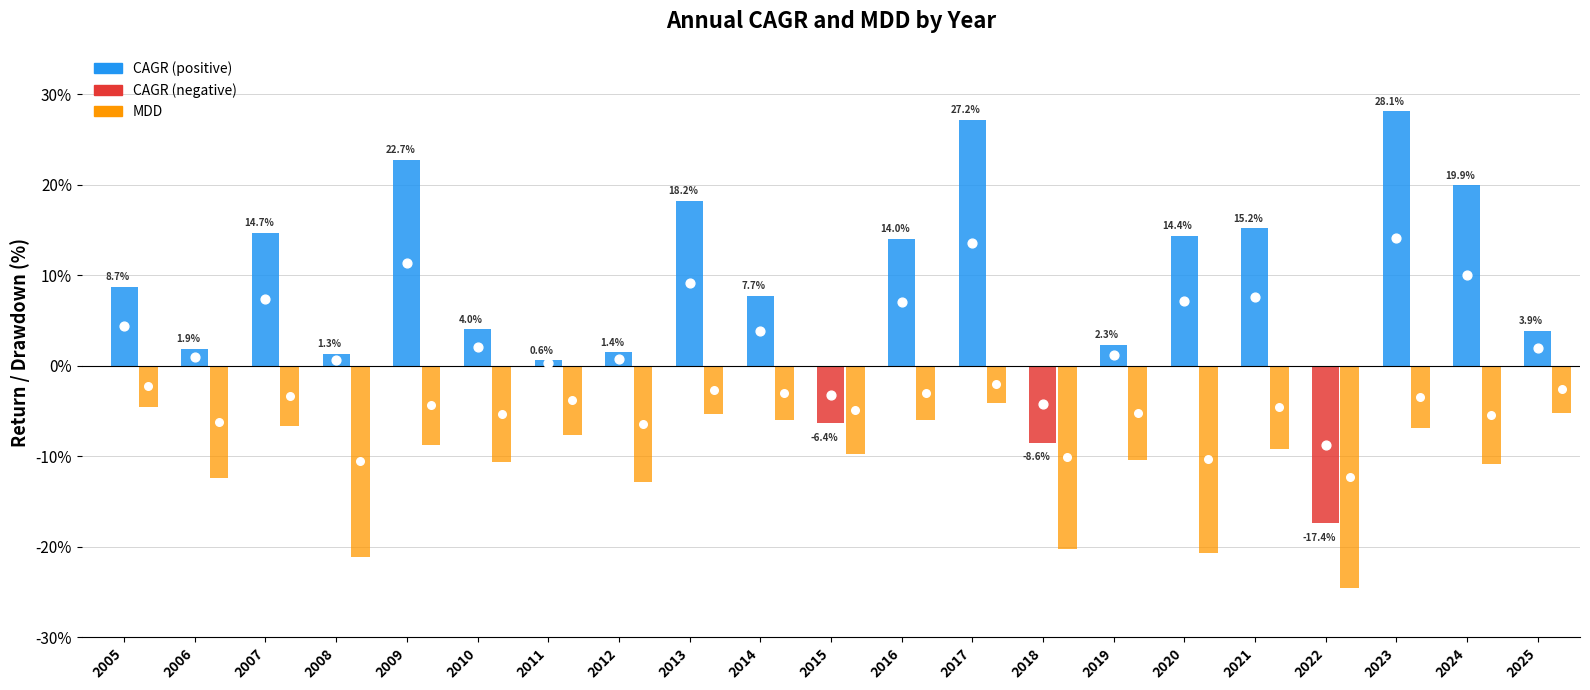

At how many categories does at least one series exceed -22?

21